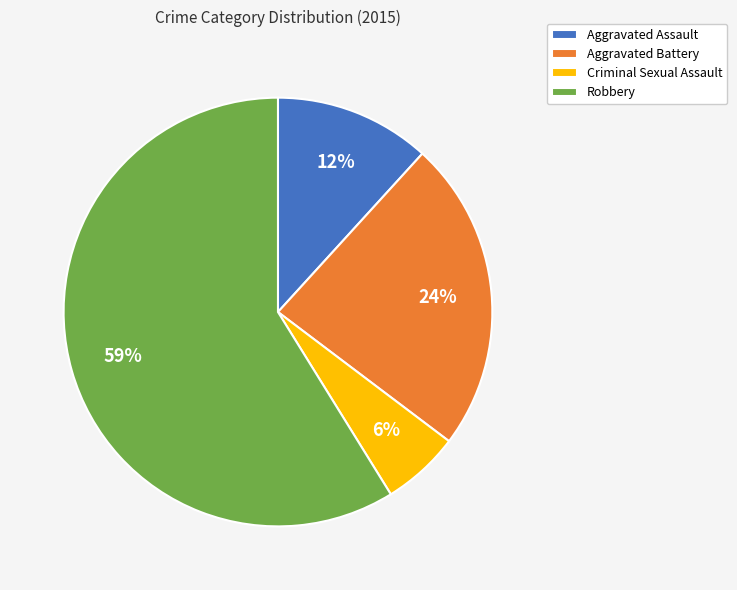

Rank the categories by value from lowest to highest.

Criminal Sexual Assault, Aggravated Assault, Aggravated Battery, Robbery